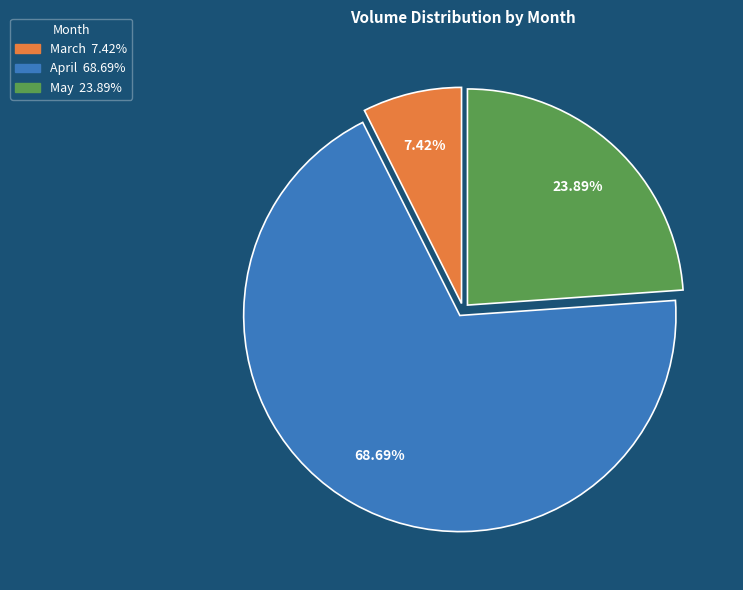

Is there a majority slice in this chart?

Yes